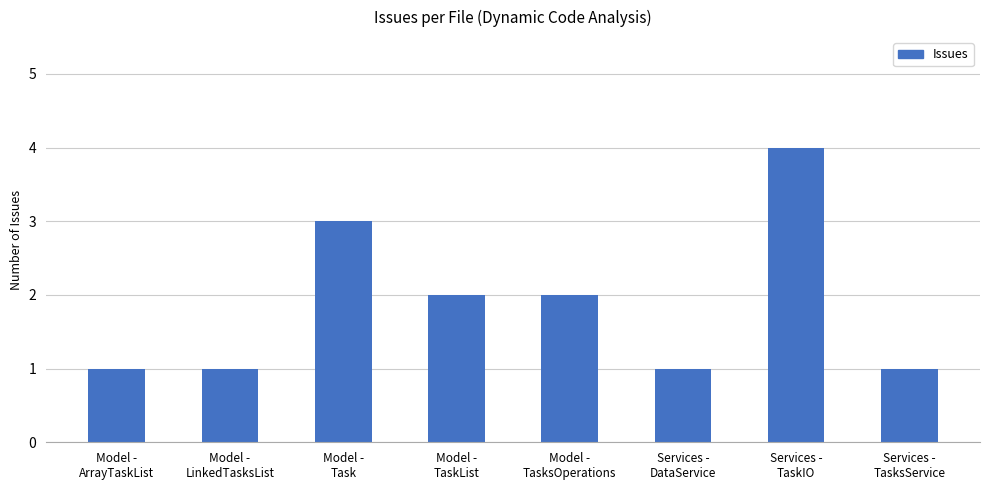

What is the smallest value displayed?

1